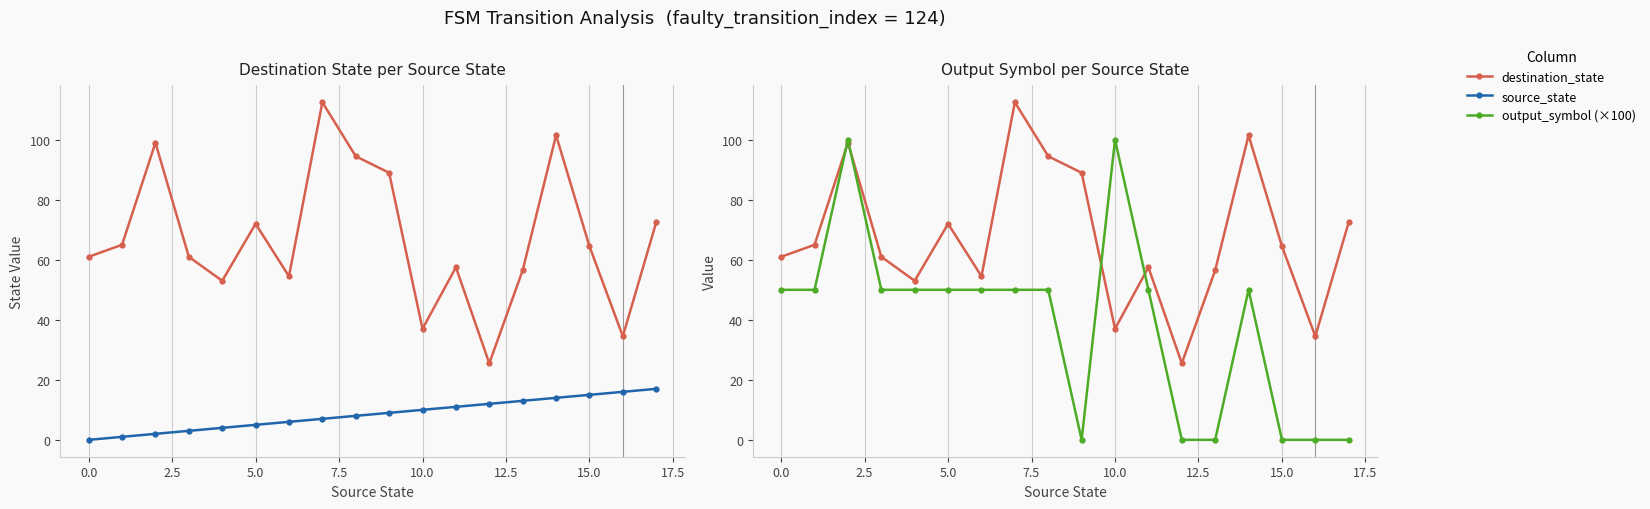

What are all the series names shown in the legend?

destination_state, source_state, output_symbol (×100)